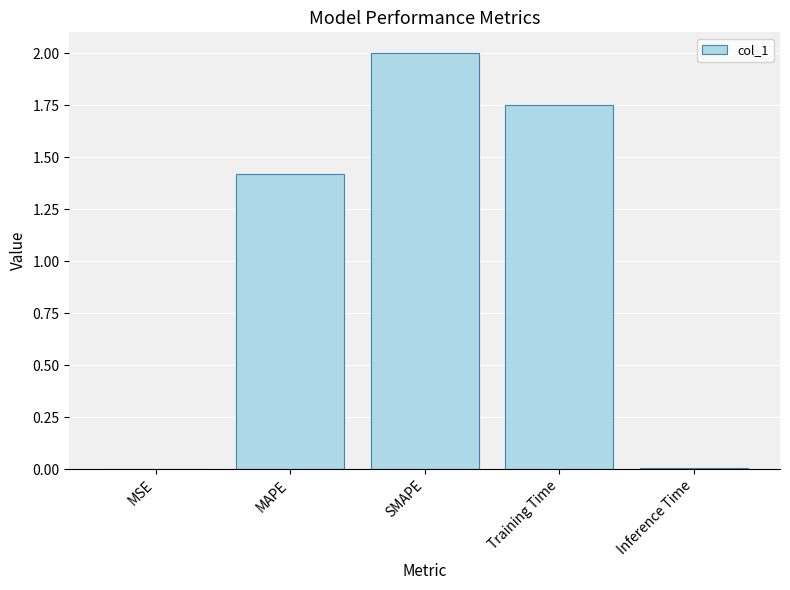

Is it true that the value at MSE is 0.0?

True